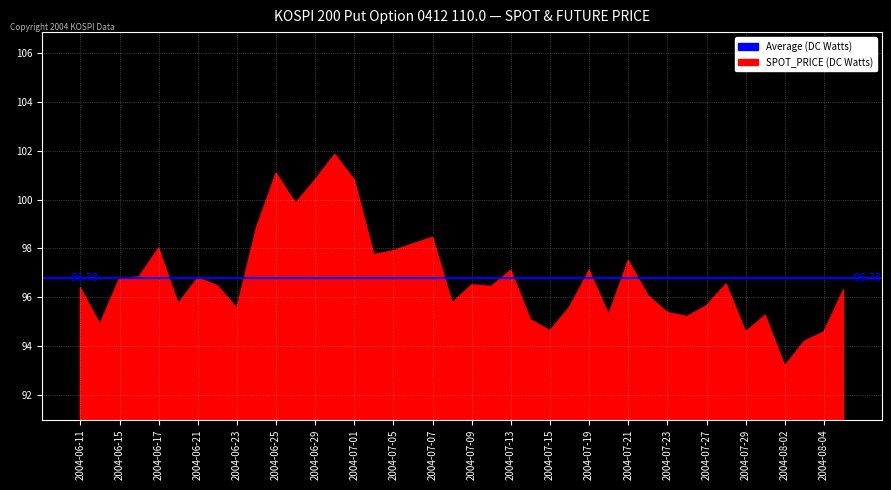

What is the difference between the second highest and second lowest values in the SPOT_PRICE series?

6.9